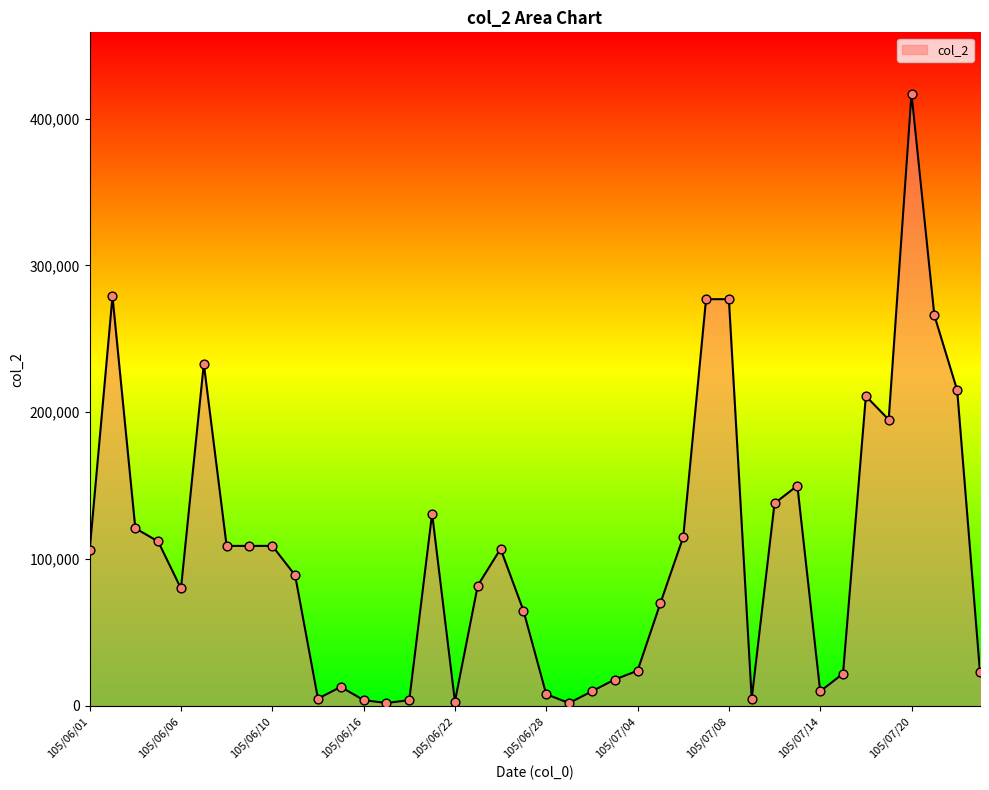

What is the greatest value displayed?

417000